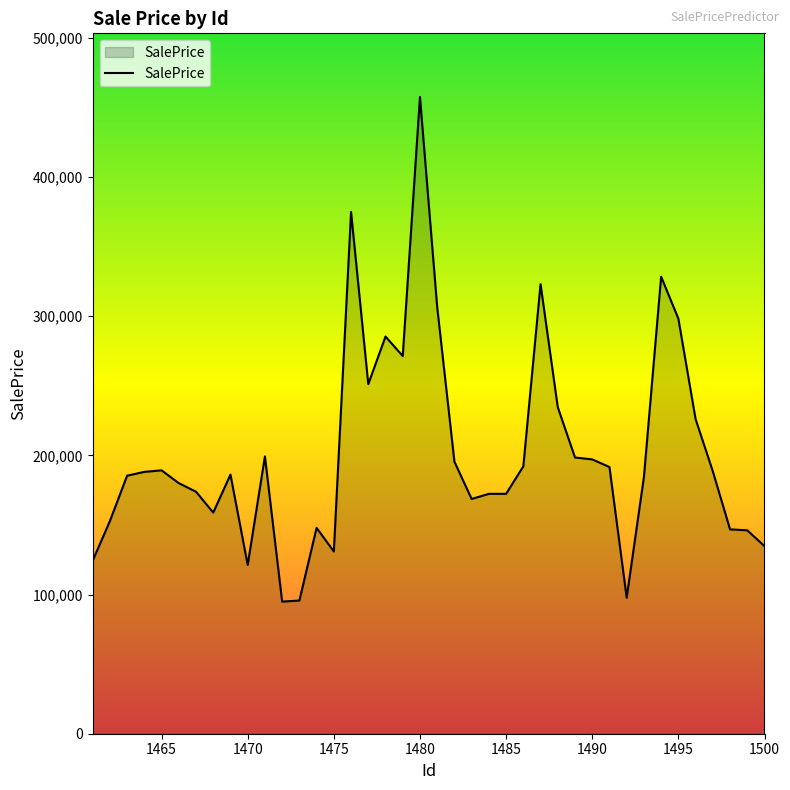

What is the maximum value shown in the chart?

457584.7